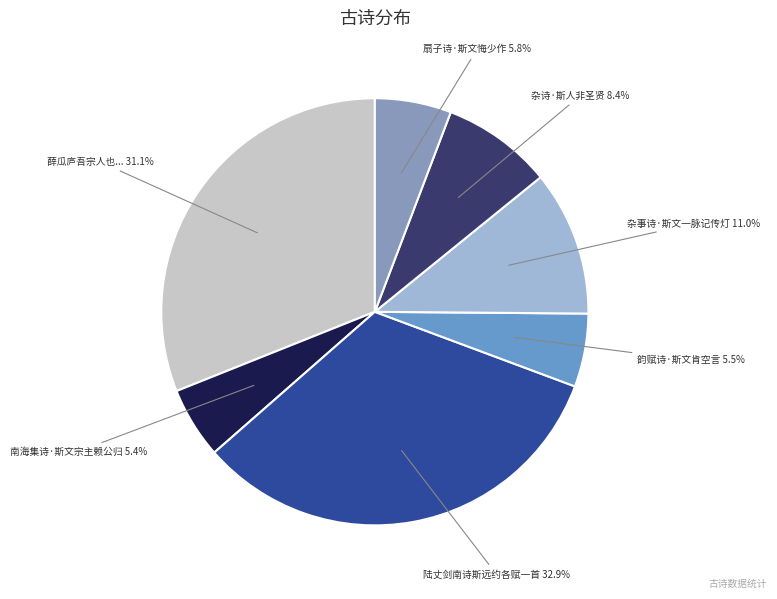

Is it true that 杂事诗·斯文一脉记传灯 is 11% of the pie?

True